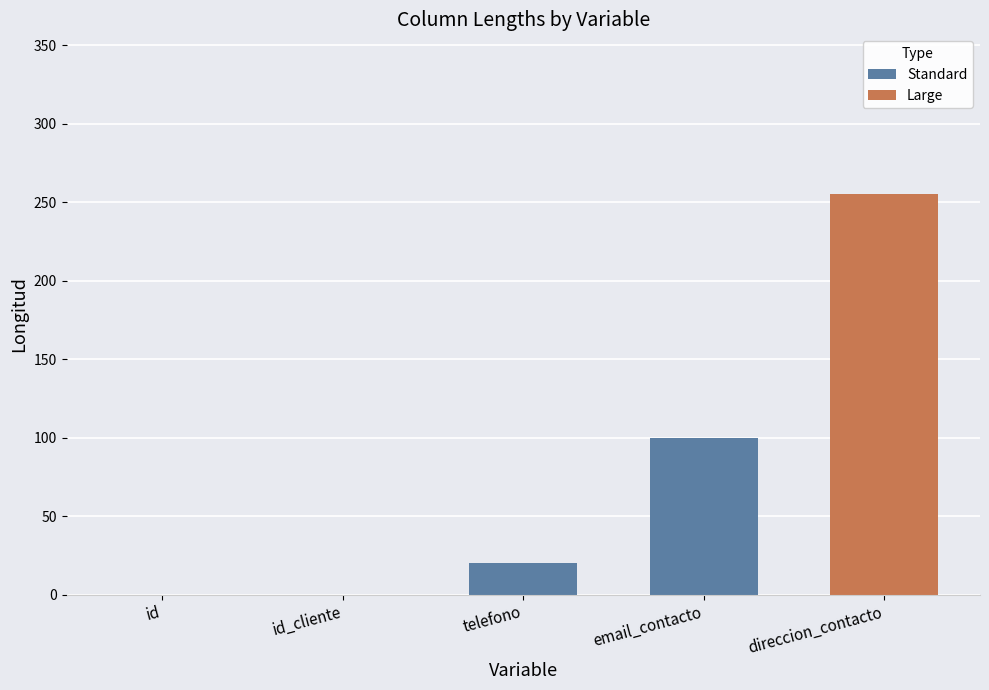

What is the average value?

30